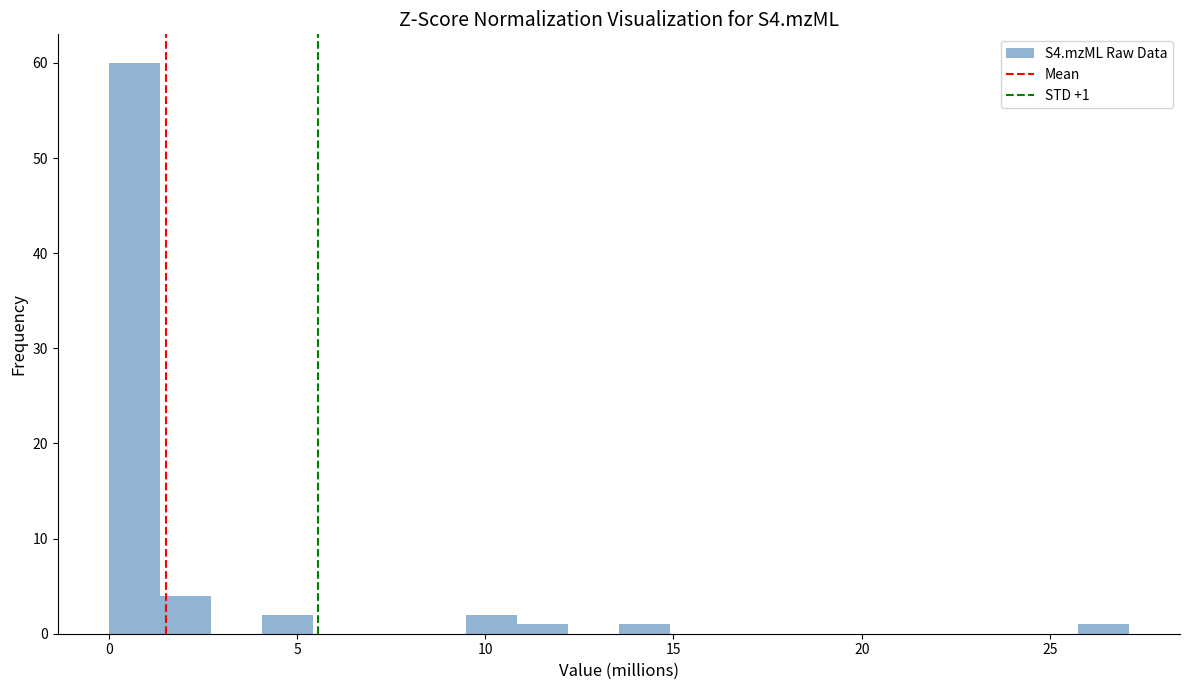

Read against the x-axis, roughly where is the centre of the tallest bar?

0.5